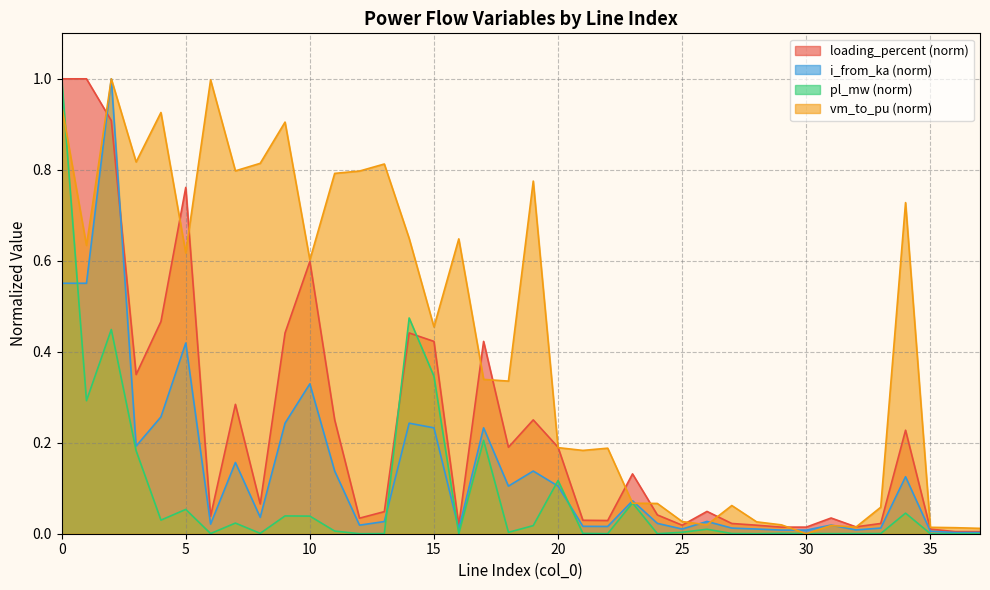

Which has a higher value, 14 or 27?

14